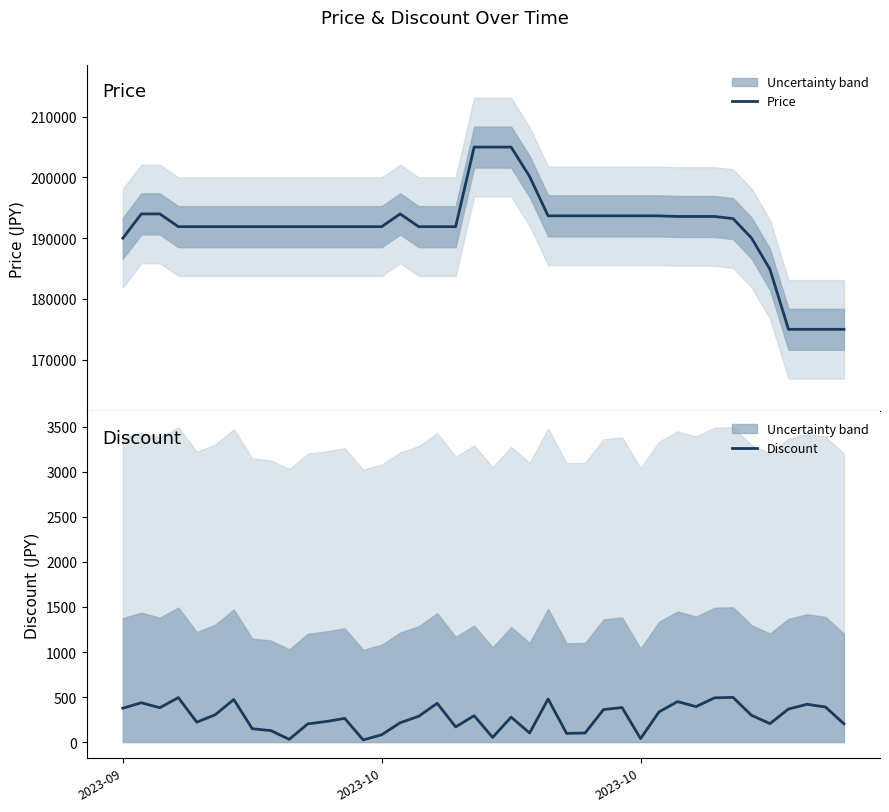

What is the sum of all Discount values?

11121.9